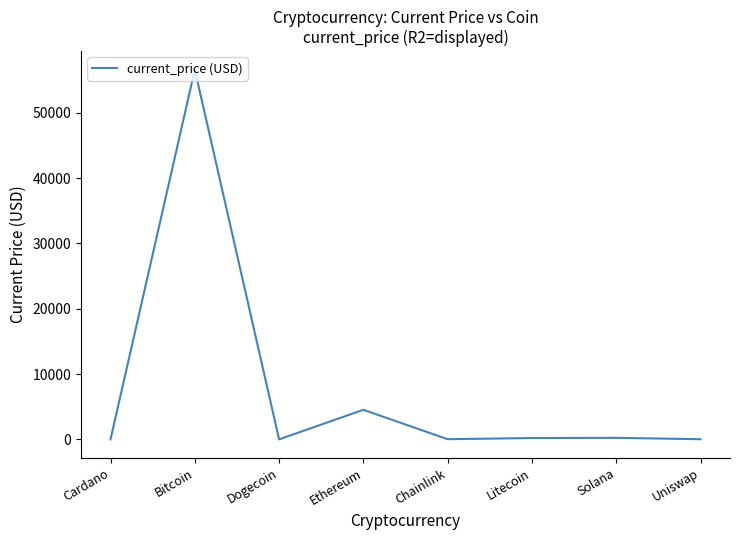

What value does the data have at Ethereum?

4524.6